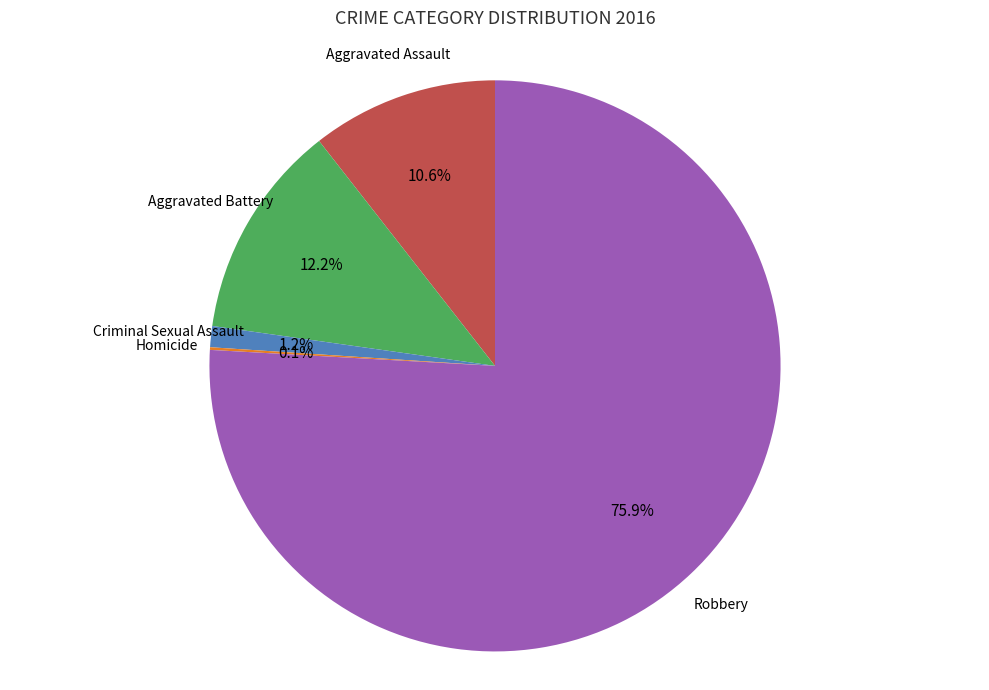

Does any single category account for the majority?

Yes